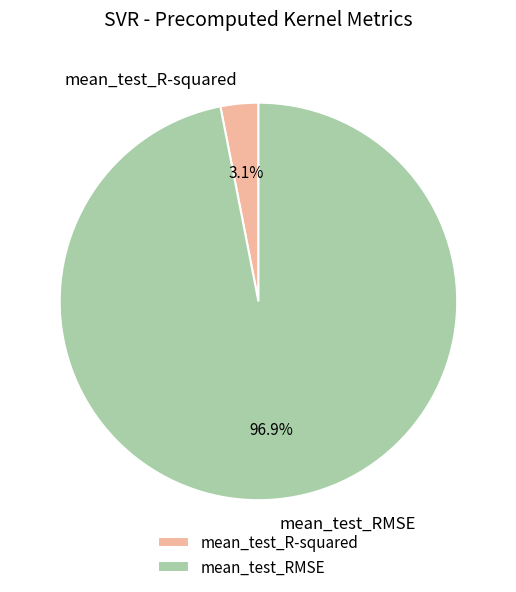

Is there a majority slice in this chart?

Yes